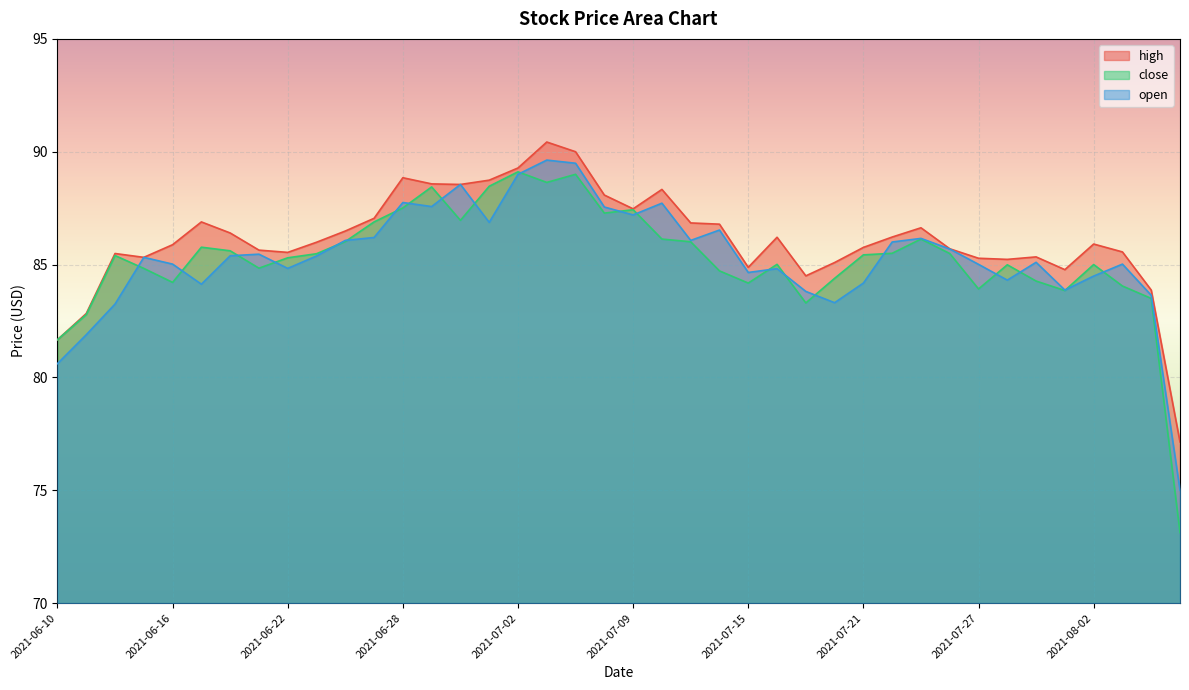

Which series has the largest range (max minus min)?

close